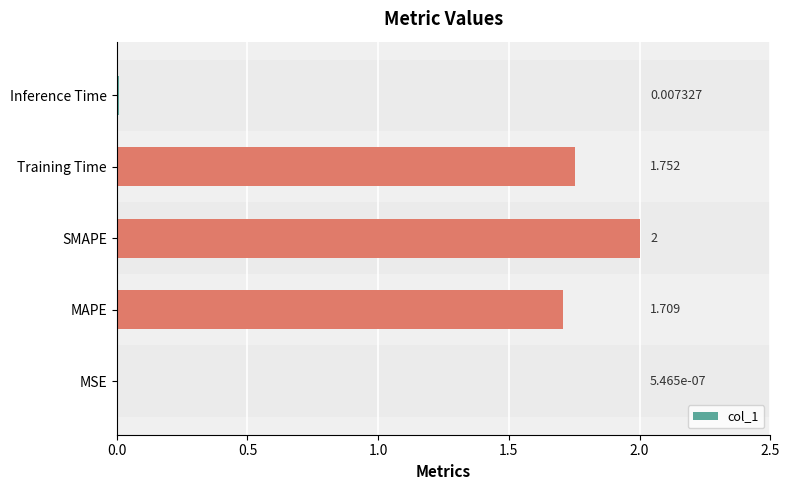

At which label is the value closest to 1?

MAPE